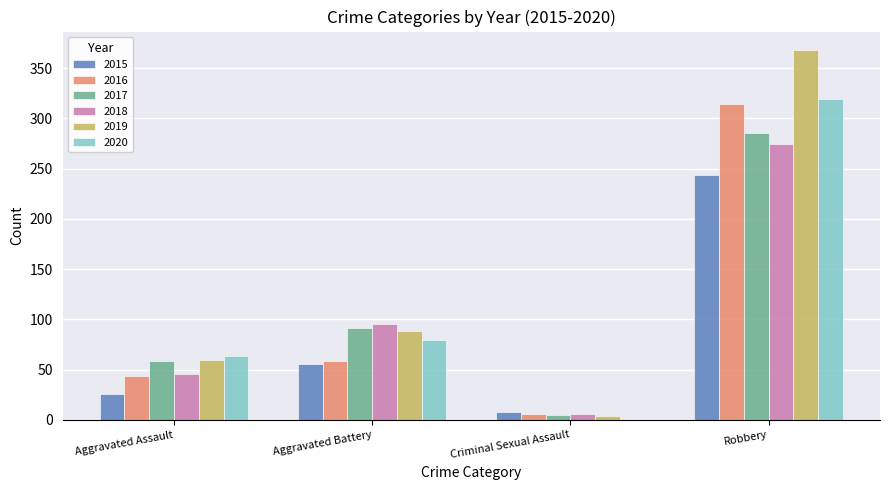

Which series changed the most between Aggravated Assault and Robbery?

2019